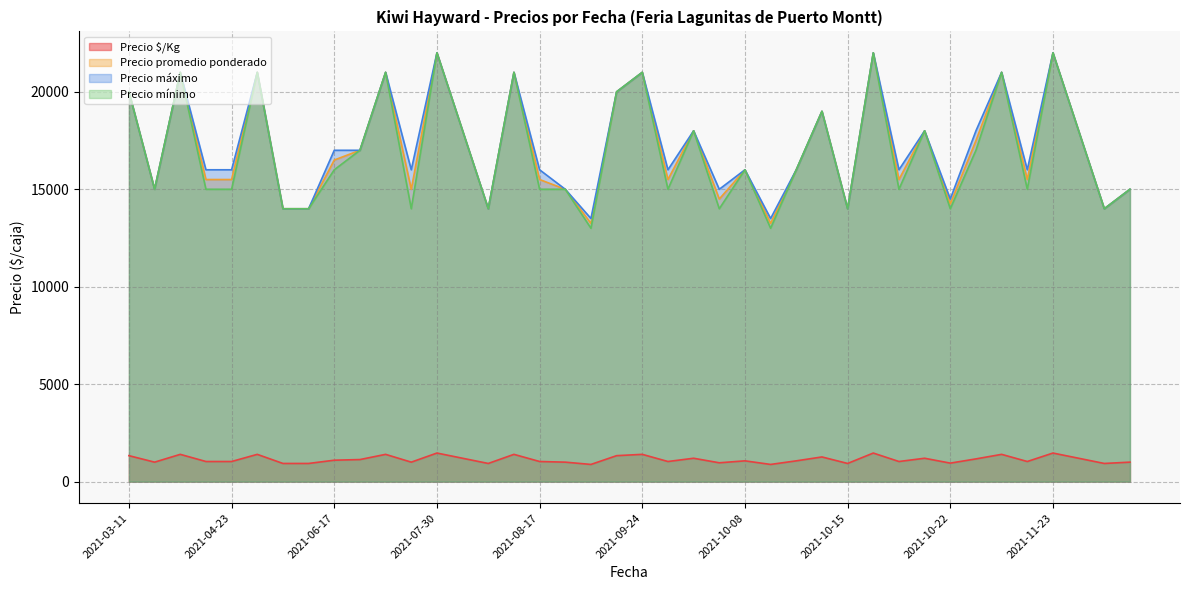

What is the minimum value for Precio promedio ponderado?

13250